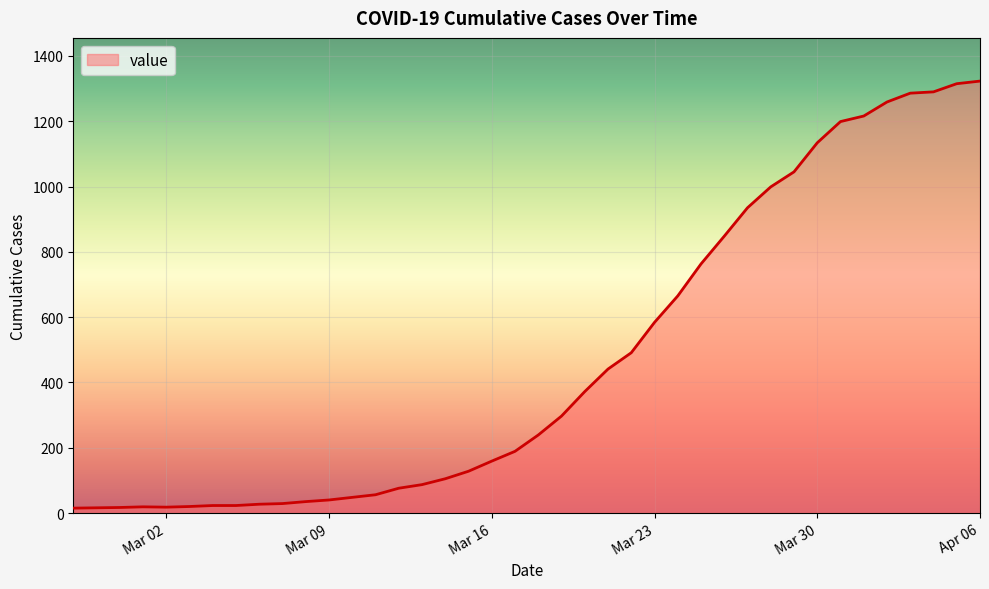

What is the greatest value displayed?

1323